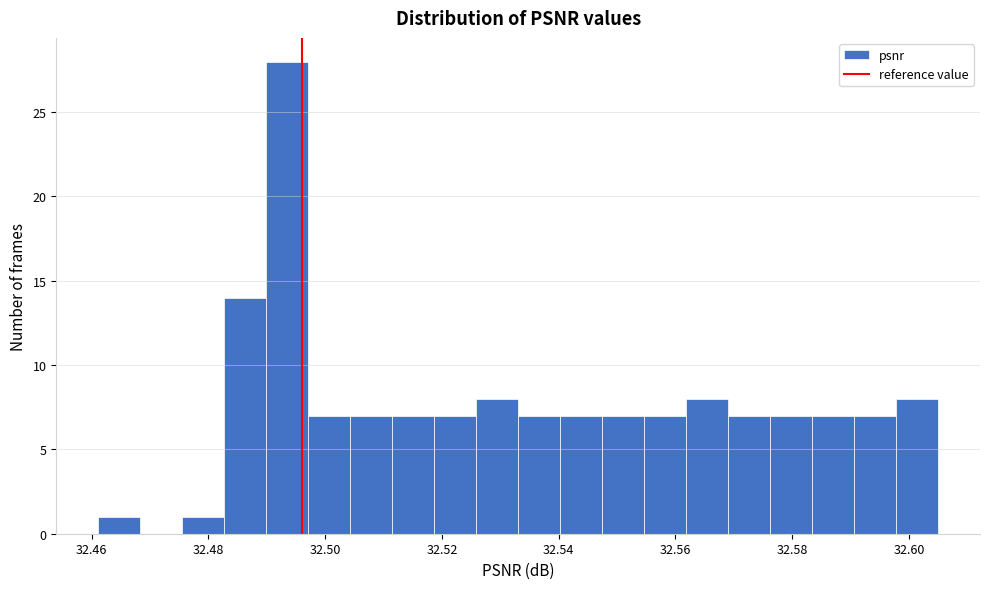

Read against the x-axis, roughly where is the centre of the tallest bar?

32.494